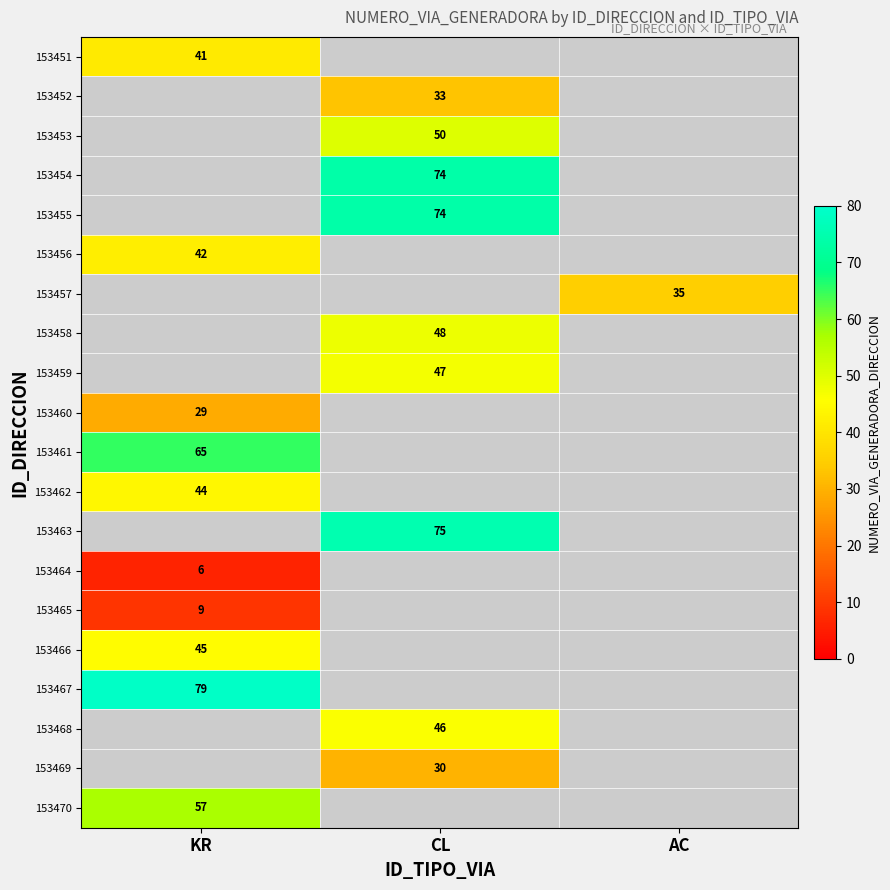

At how many categories does at least one series exceed 73?

2